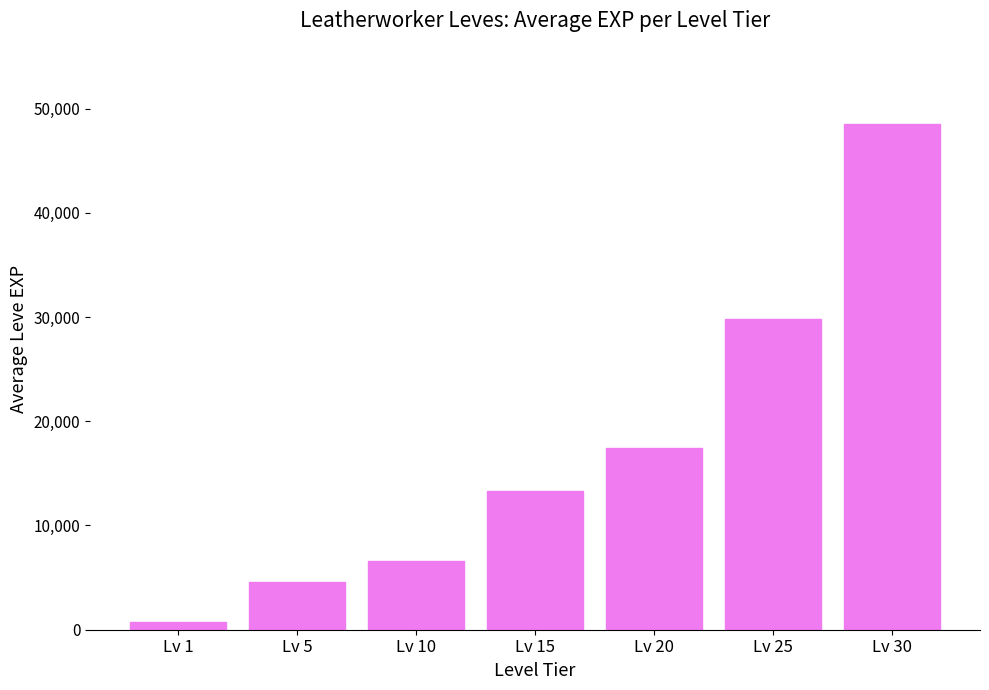

What is the ratio of the value at Lv 20 to the value at Lv 15?

1.3